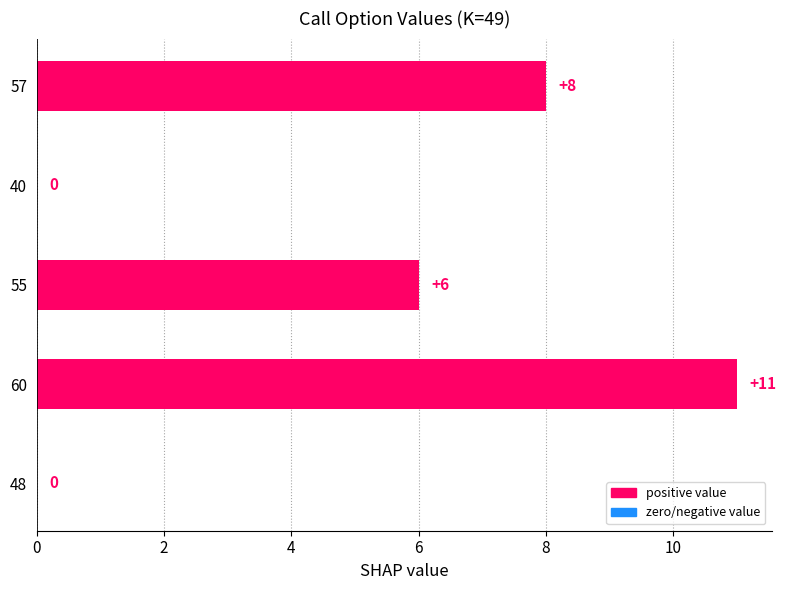

Reading top to bottom, extract all data points from this chart.

57=8	40=0	55=6	60=11	48=0